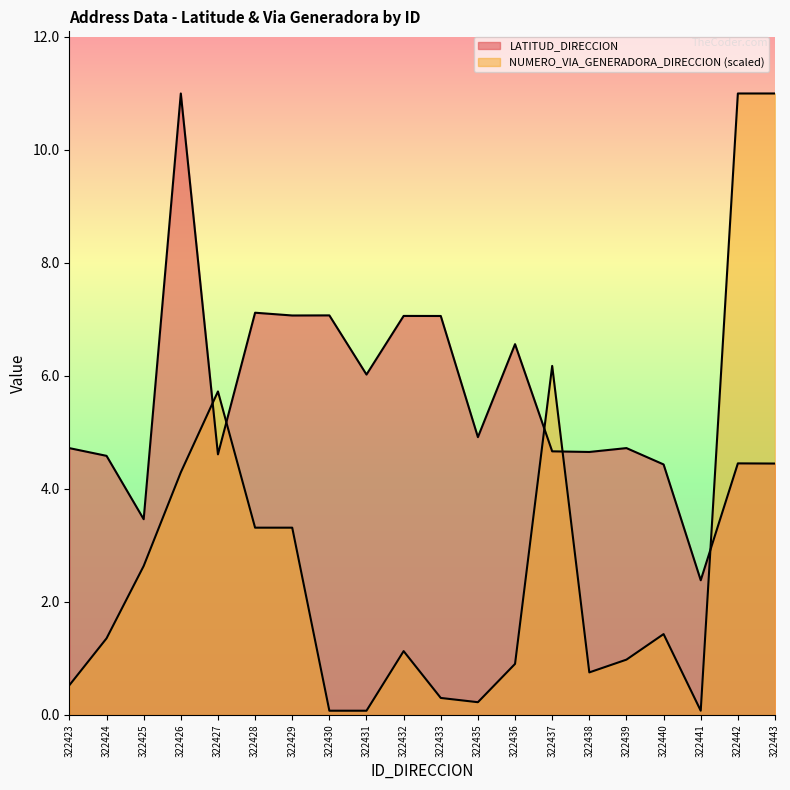

How many data points does each series have?

20